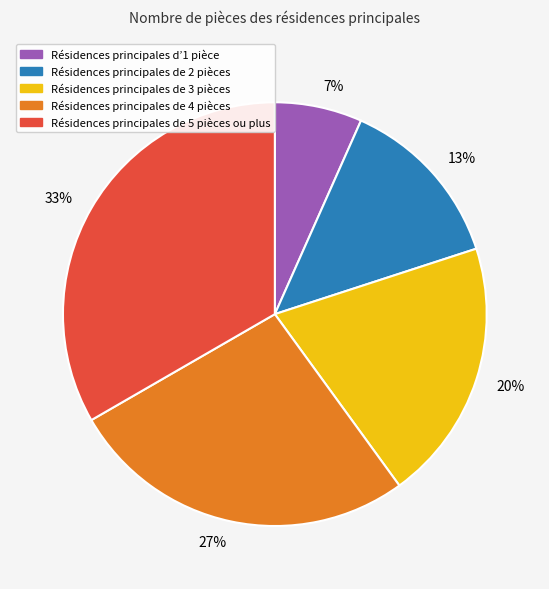

To the nearest percent, what is the average slice percentage?

20%